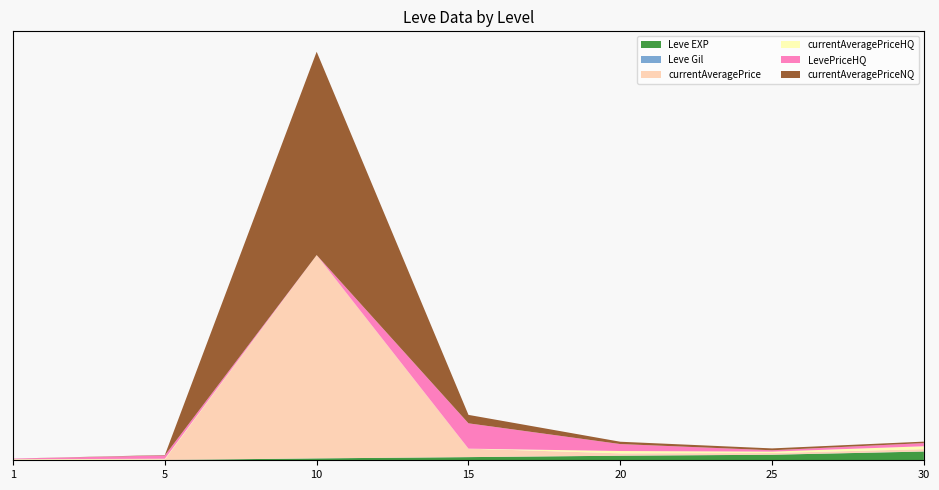

Reading right to left, transcribe all the data shown in this chart.

Leve EXP: 30=41410	25=26160	20=21600	15=14920	10=8930	5=1420	1=800
Leve Gil: 30=372	25=326	20=281	15=172	10=169	5=169	1=113
currentAveragePrice: 30=10913	25=7955	20=10996	15=39999	10=963263	5=2414	1=1151
currentAveragePriceHQ: 30=13709	25=6490	20=10999	15=0	10=0	5=3198	1=3000
LevePriceHQ: 30=14992	25=6490	20=32997	15=119997	10=0	5=15770	1=3000
currentAveragePriceNQ: 30=7000	25=8874	20=10994	15=39999	10=963263	5=1892	1=94